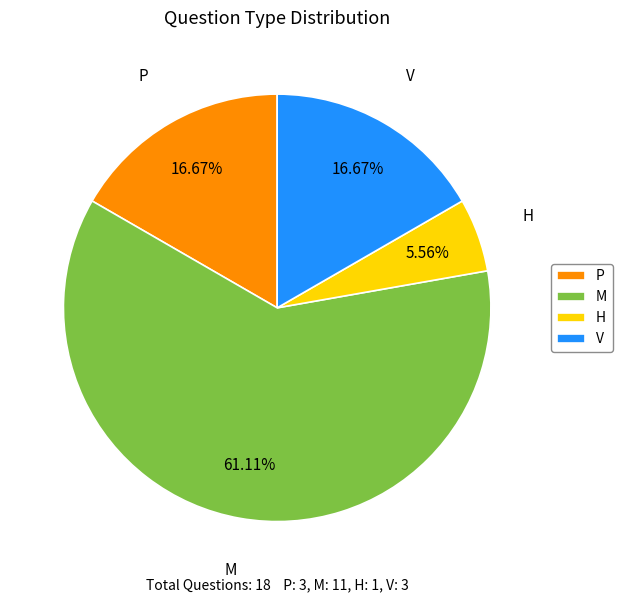

What is the smallest slice in the pie chart?

H